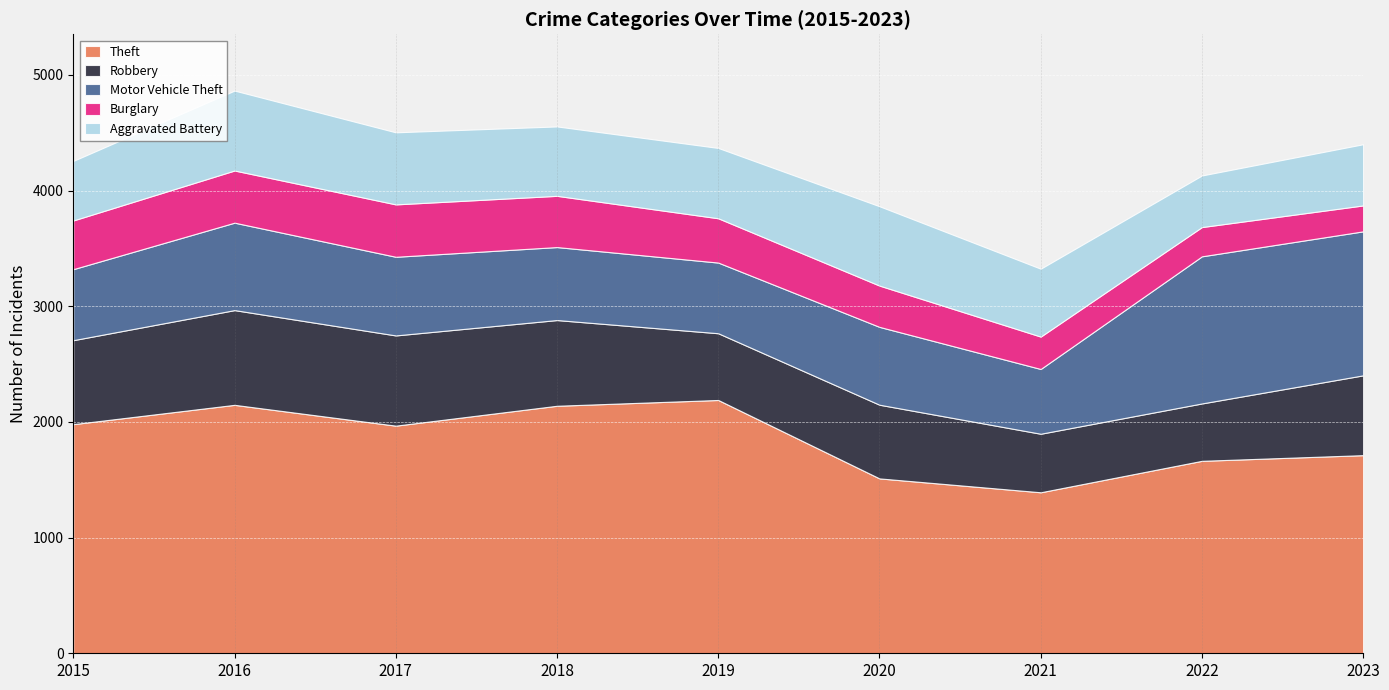

Reading right to left, transcribe all the data shown in this chart.

Theft: 1713	1664	1392	1512	2190	2140	1968	2148	1981
Robbery: 690	496	506	637	577	741	780	819	726
Motor Vehicle Theft: 1245	1272	560	673	611	631	680	756	614
Burglary: 224	253	280	357	383	443	453	451	421
Aggravated Battery: 529	446	587	686	608	600	623	691	515